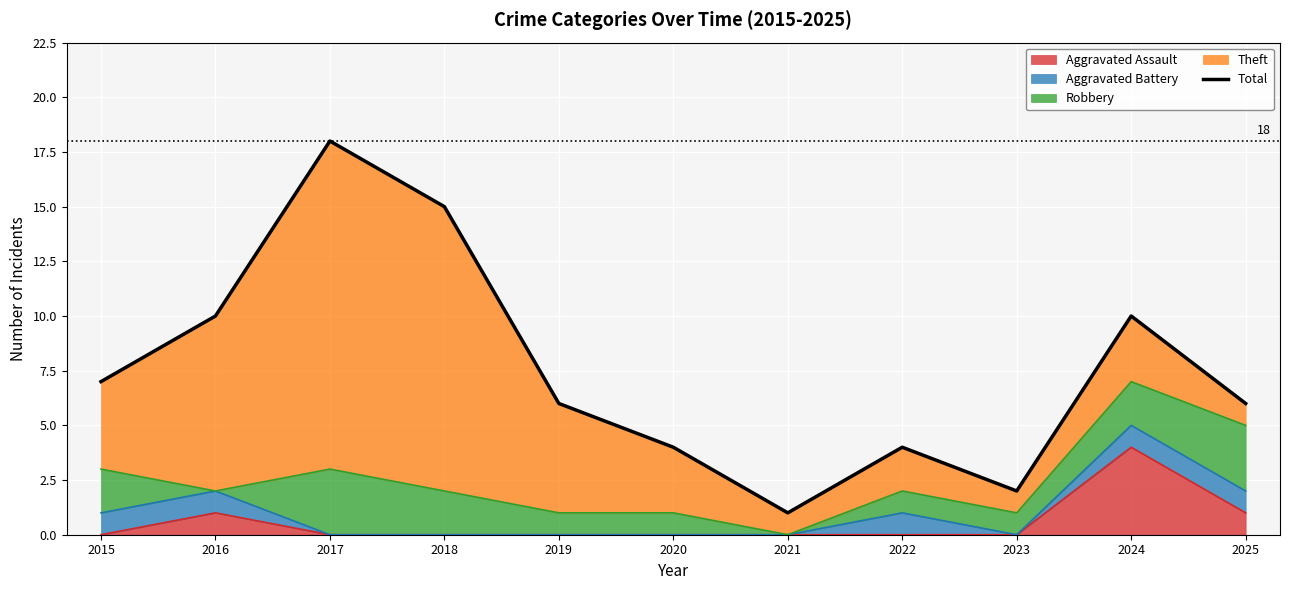

How many lines are shown in the chart?

1